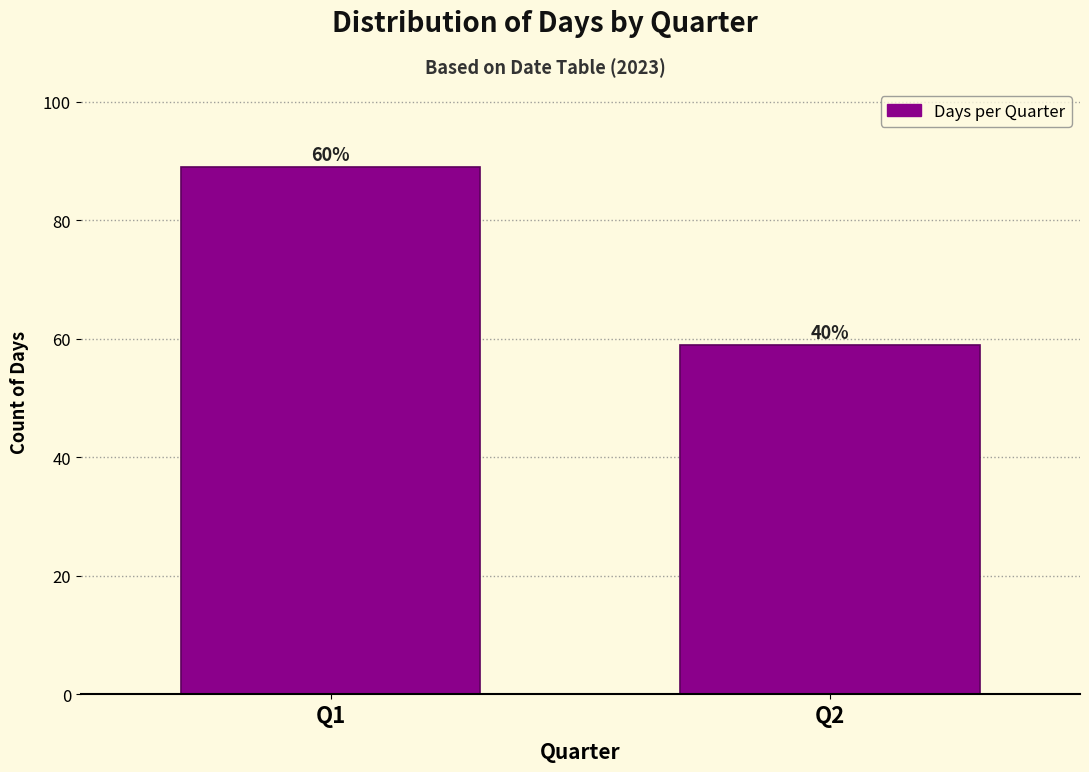

How many bars are there in total?

2